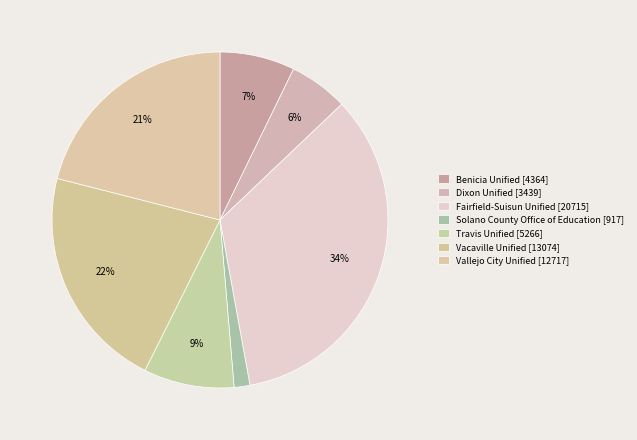

What percentage is the Vallejo City Unified slice, to the nearest percent?

21%